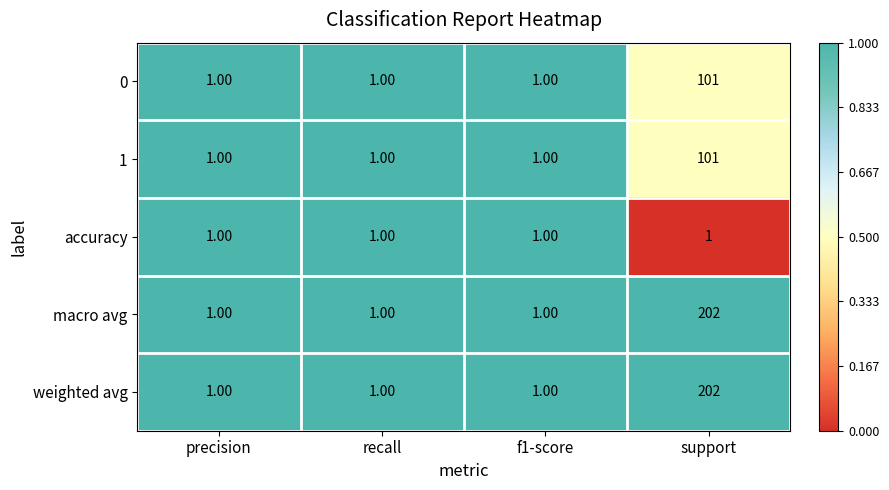

Which category has the highest value in the macro avg series?

support